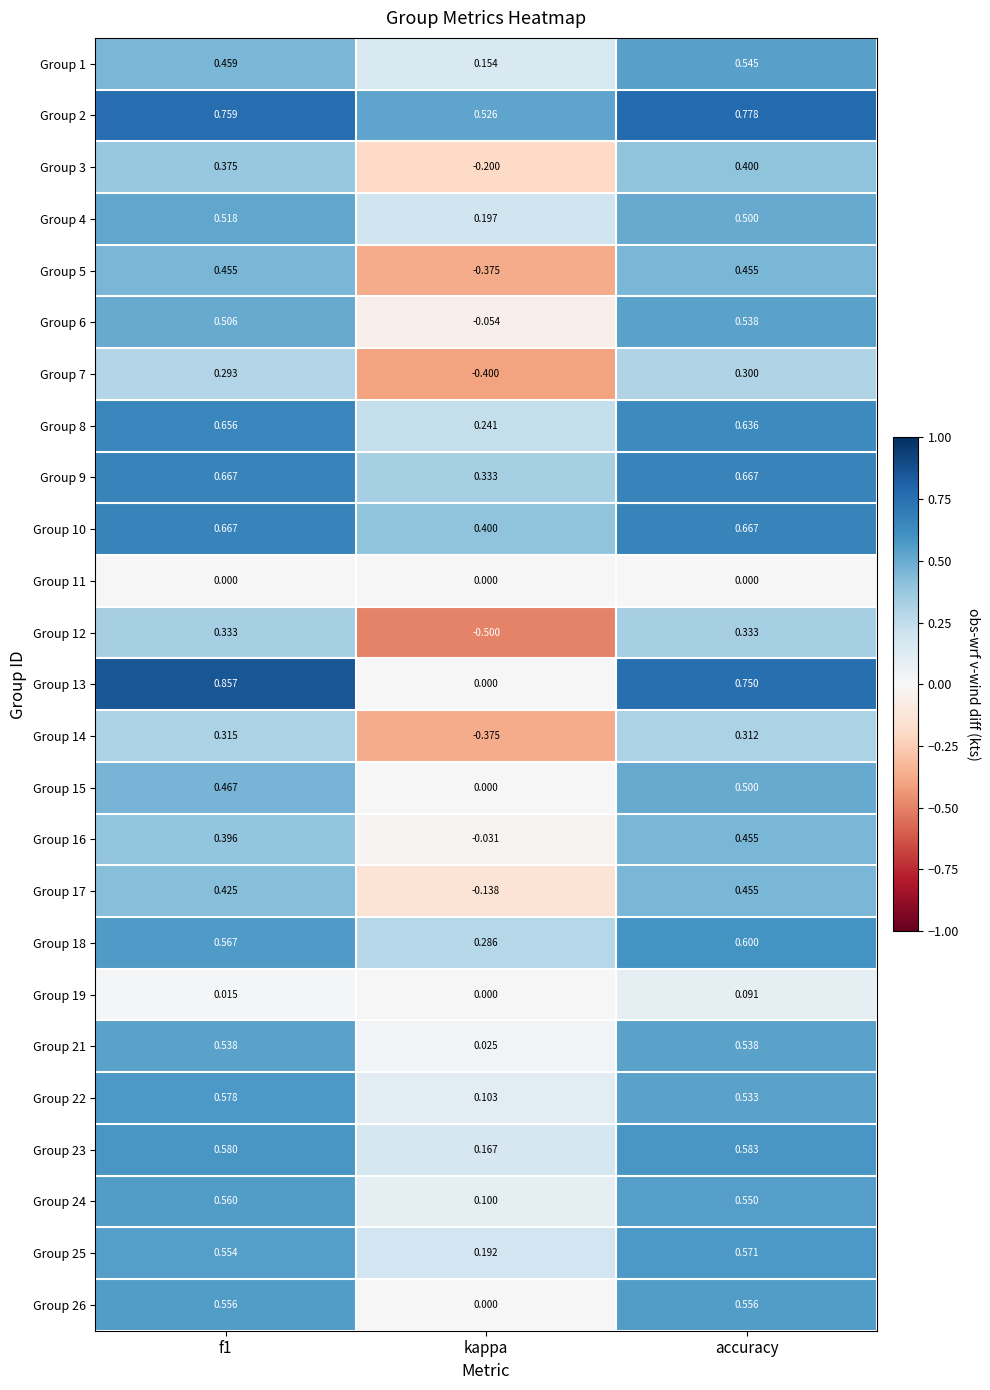

Which category has the lowest value across all series?

kappa